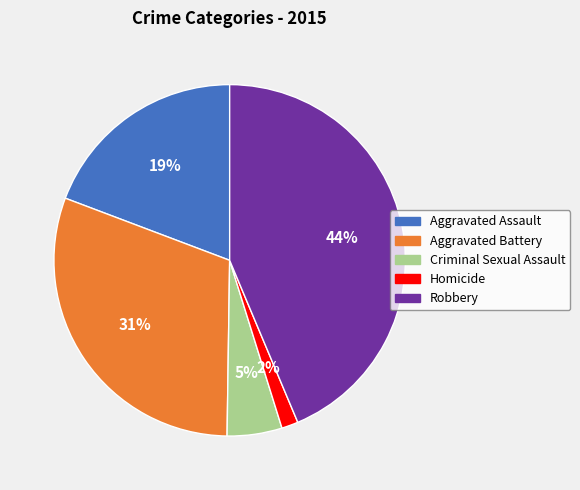

What percentage is the Robbery slice, to the nearest percent?

44%